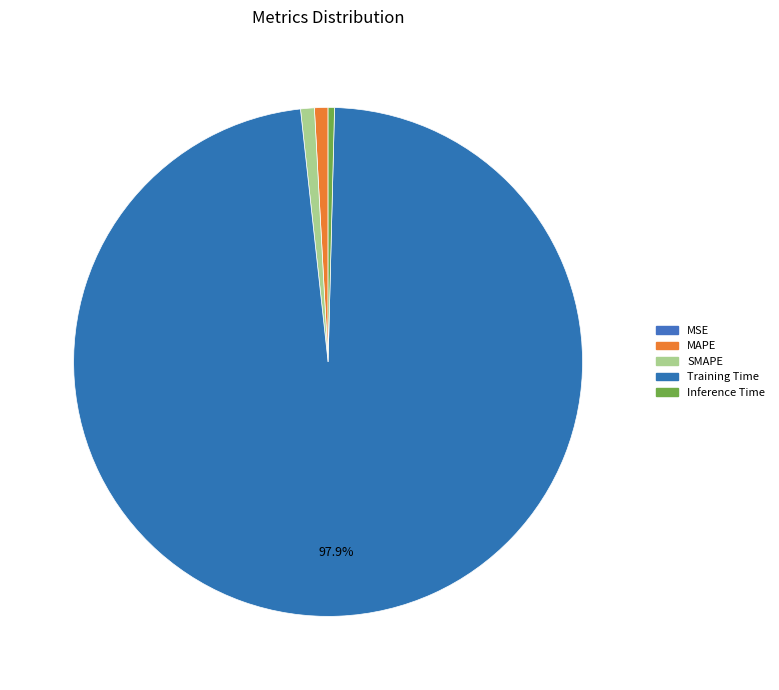

To the nearest percent, what portion does Training Time represent?

98%